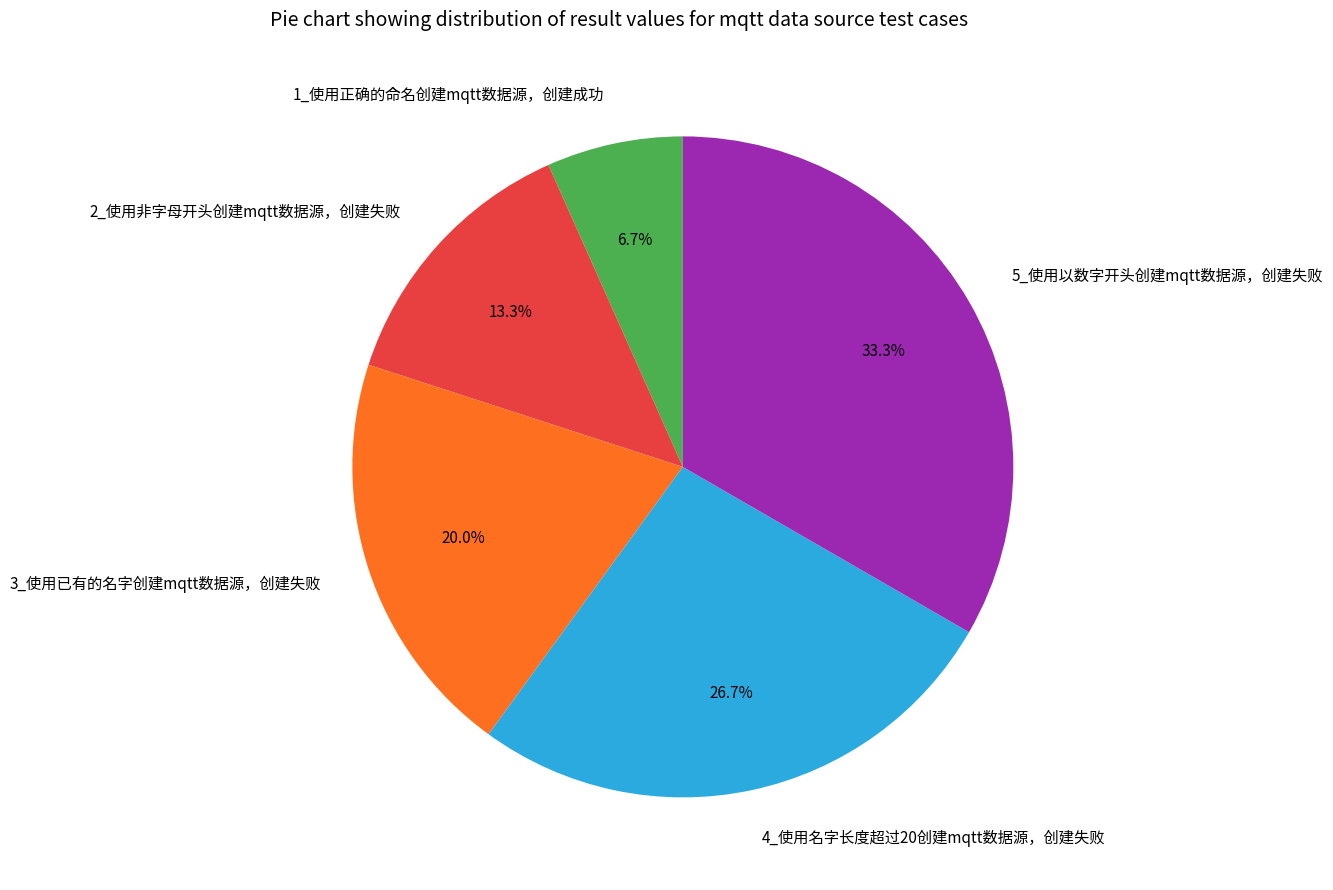

What is the largest slice in the pie chart?

5_使用以数字开头创建mqtt数据源，创建失败